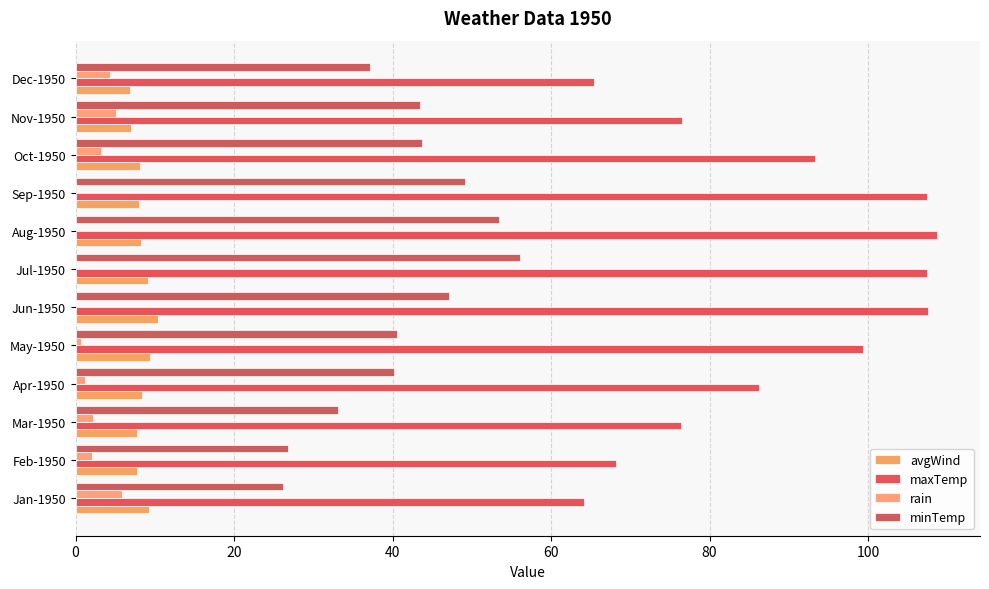

How many data points does each series have?

12